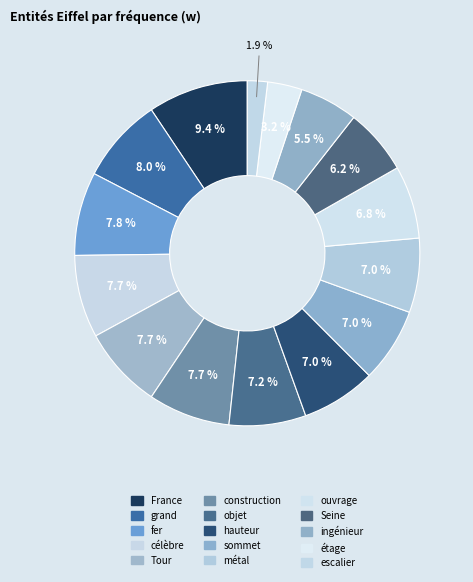

How many segments does this pie chart have?

15